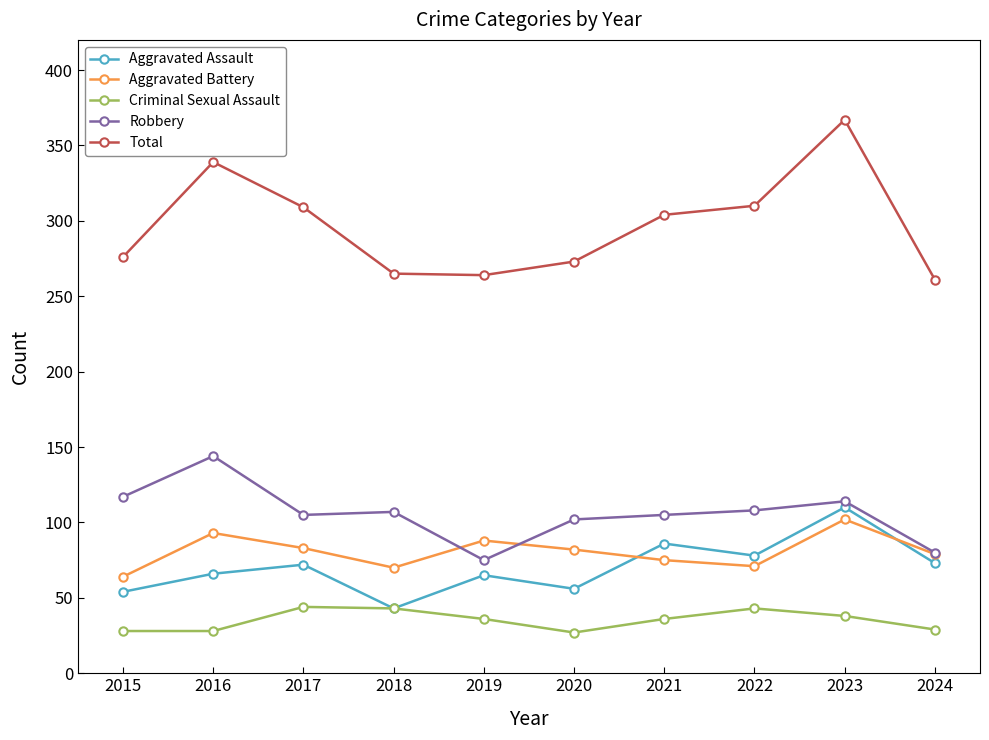

Rank the series at 2016 from lowest to highest value.

Criminal Sexual Assault, Aggravated Assault, Aggravated Battery, Robbery, Total